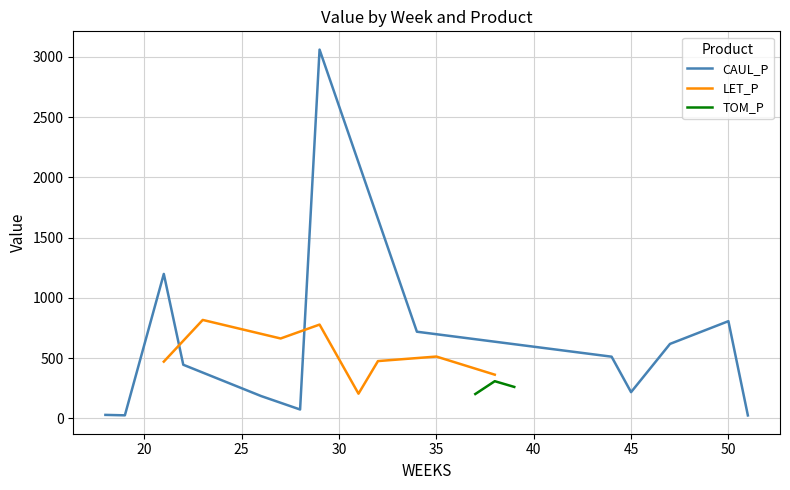

Is this an area chart (filled region under the line)?

No